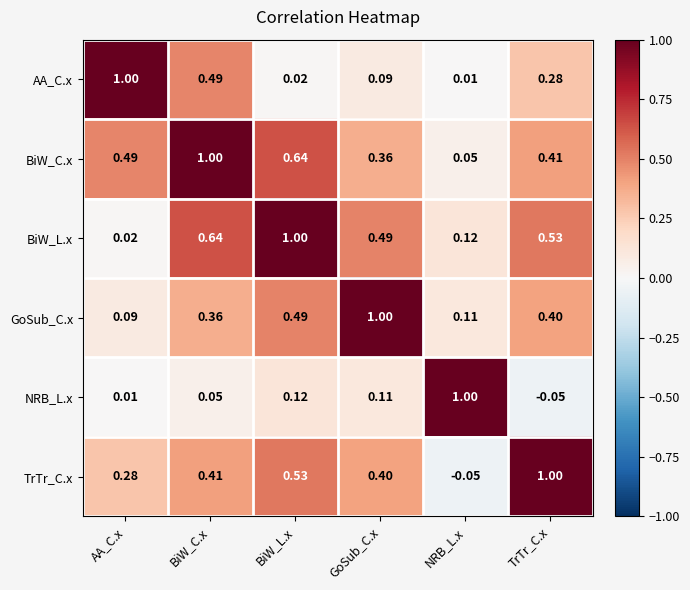

Where does the TrTr_C.x series first go above 0?

AA_C.x